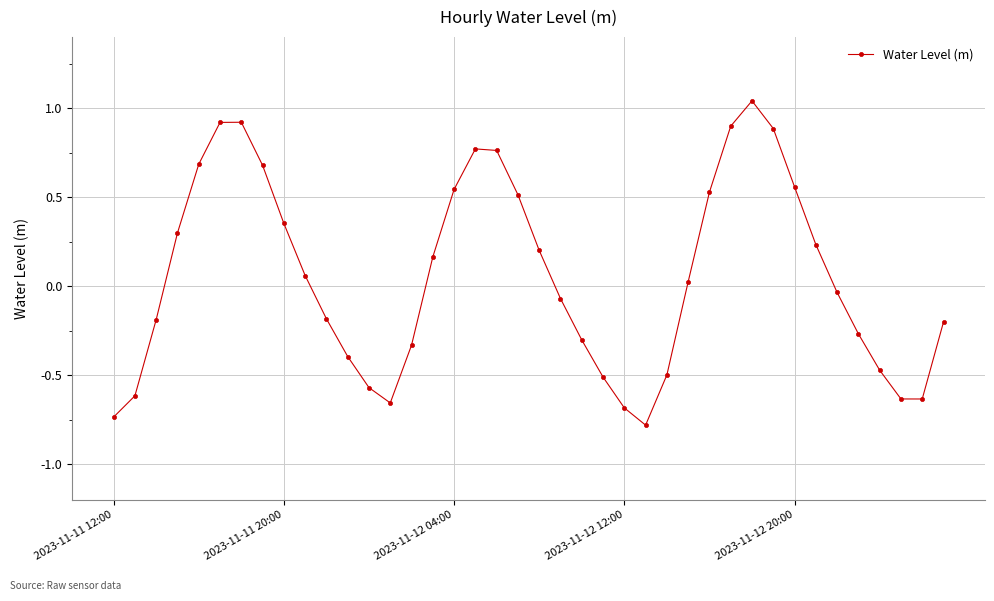

What is the value of the 7th point from the left?

0.9